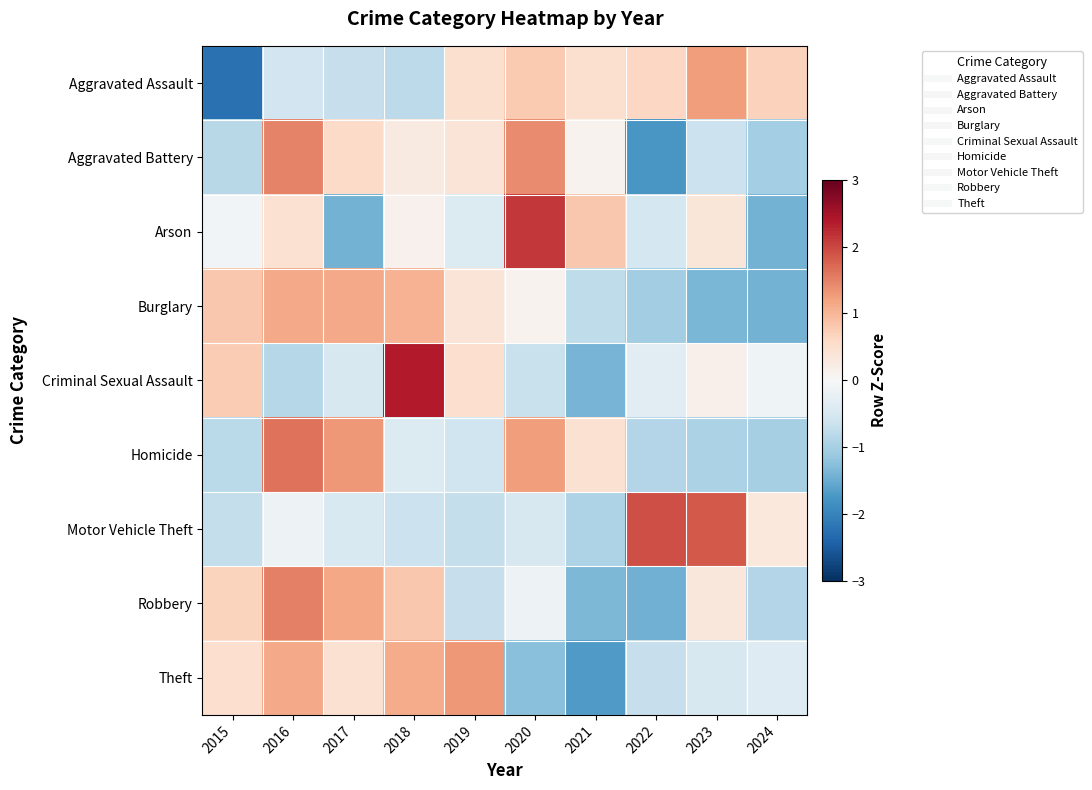

Between 2015 and 2017, which is larger?

2017